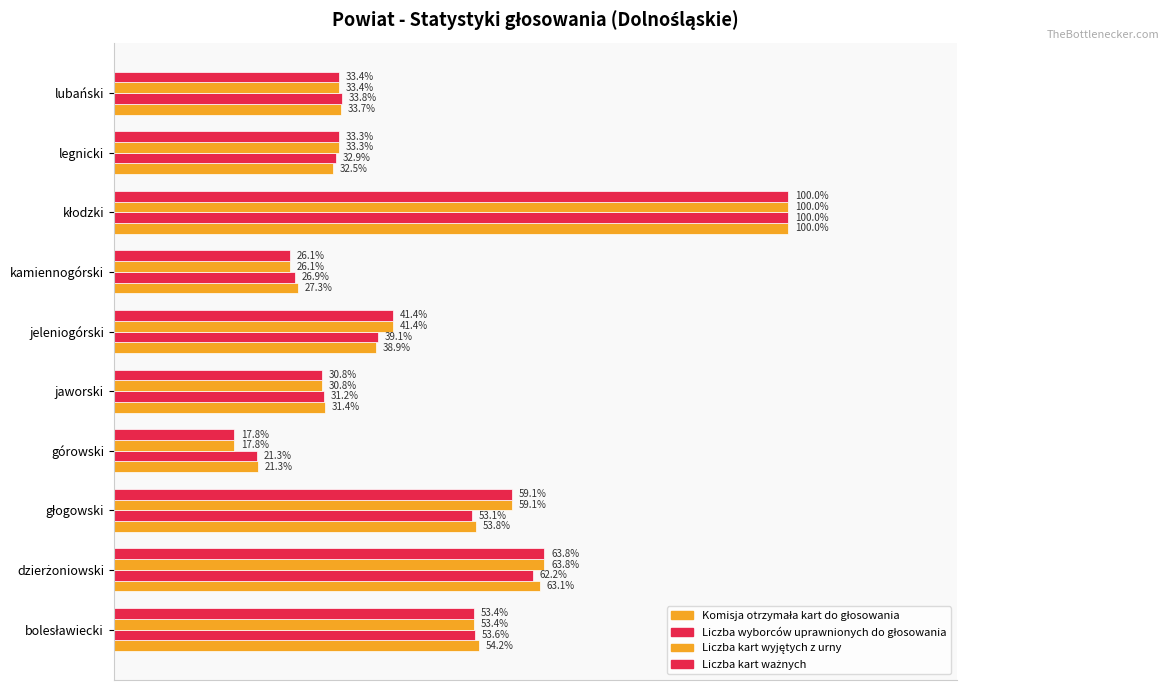

Count the number of data series in this chart.

4